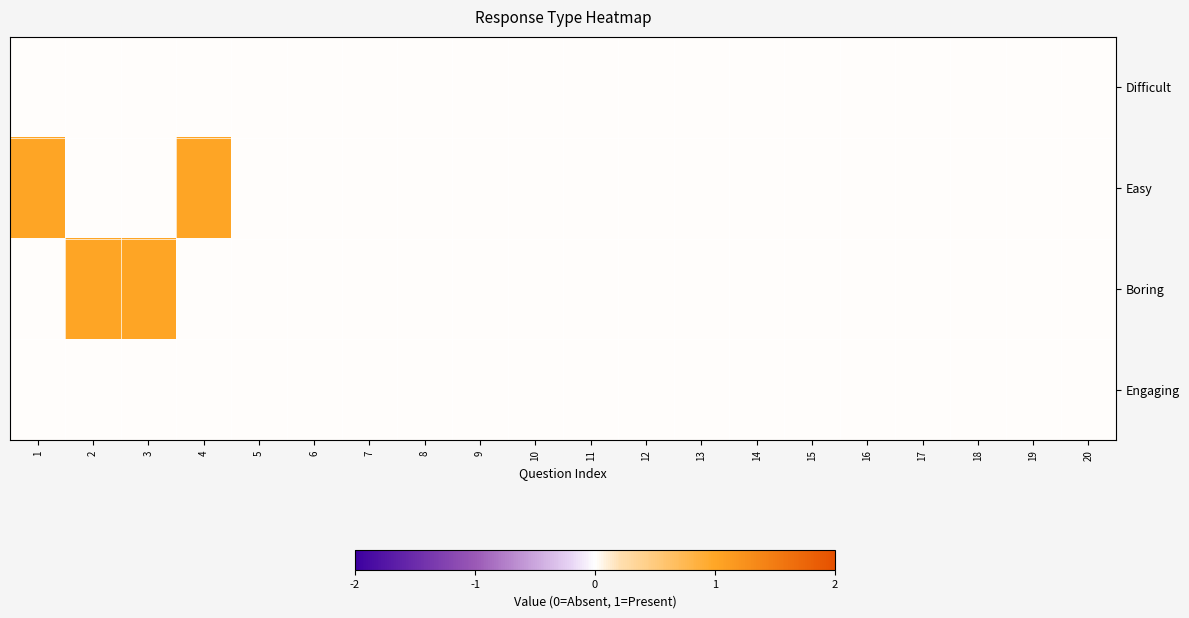

What is the spread (max minus min) of values at 3?

1